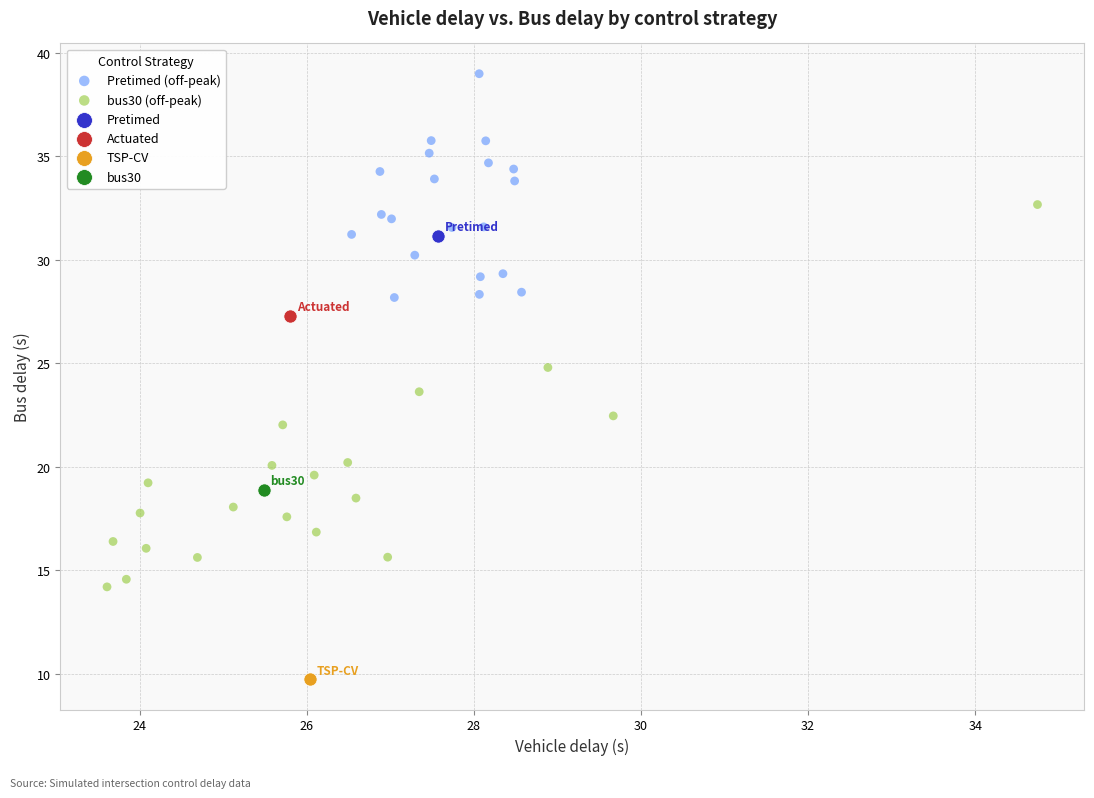

What are all the series names shown in the legend?

Pretimed (off-peak), bus30 (off-peak), Pretimed, Actuated, TSP-CV, bus30